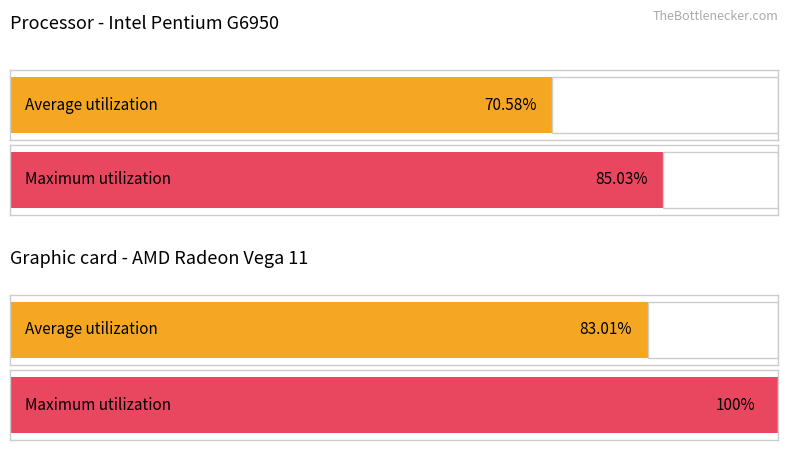

The value of Average utilization at 10 is 51. True or false?

False